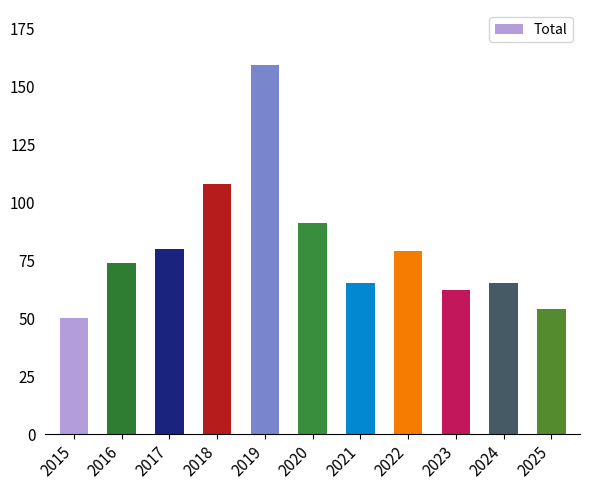

What is the change in value from 2018 to 2020?

-17